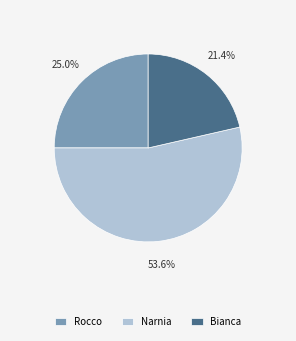

To the nearest percent, what is the difference between the Rocco and Bianca slice percentages?

4%